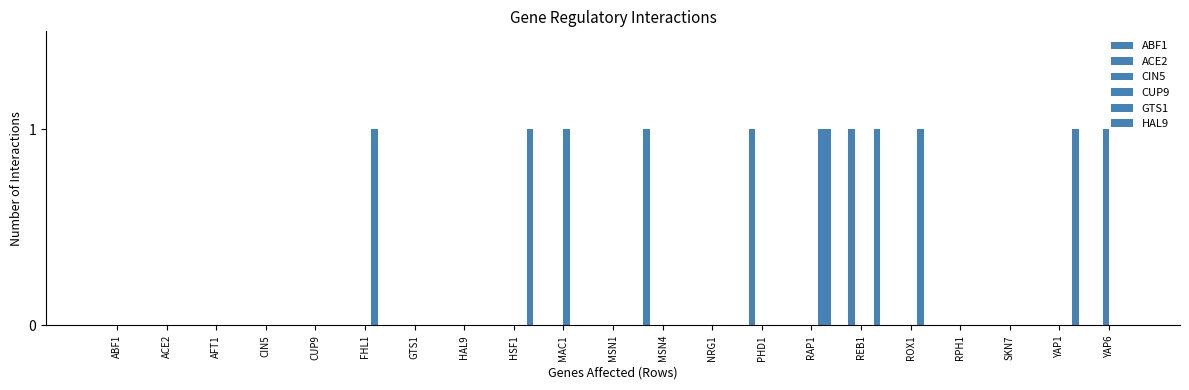

Does the chart contain stacked bars?

No